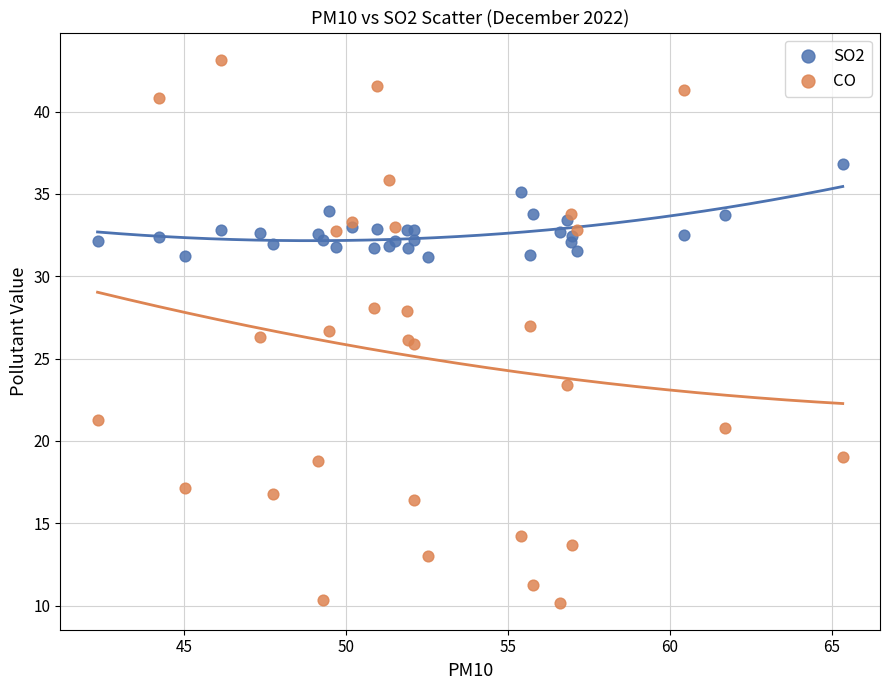

Which series has the widest spread of Y values?

CO